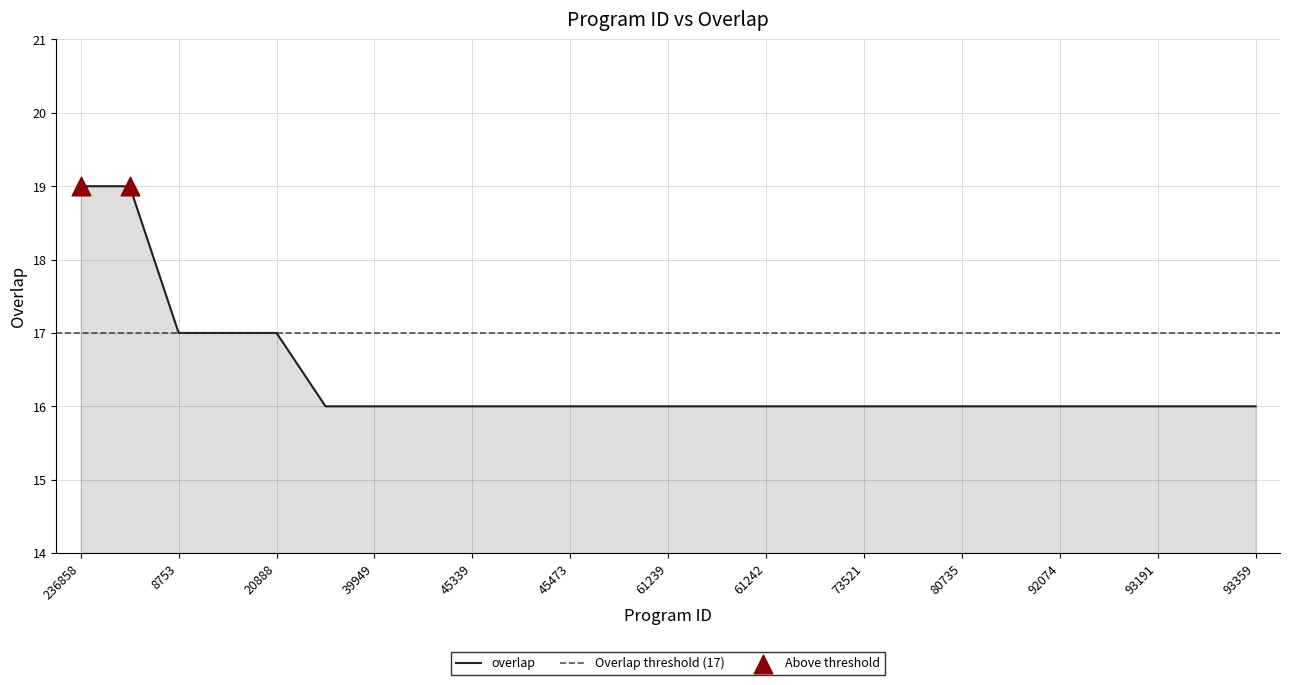

Which has a higher value, 39949 or 45326?

39949